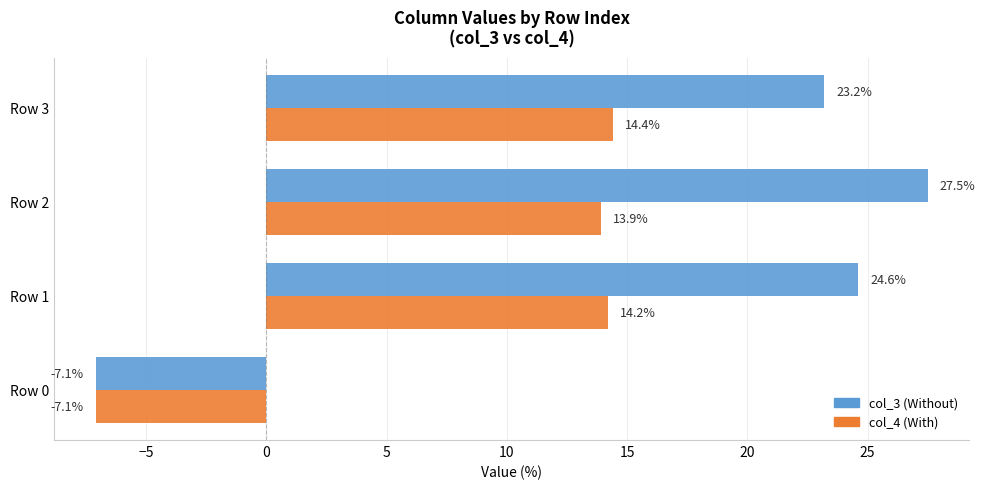

Rank the series by their maximum value, from highest to lowest.

col_3 (Without), col_4 (With)